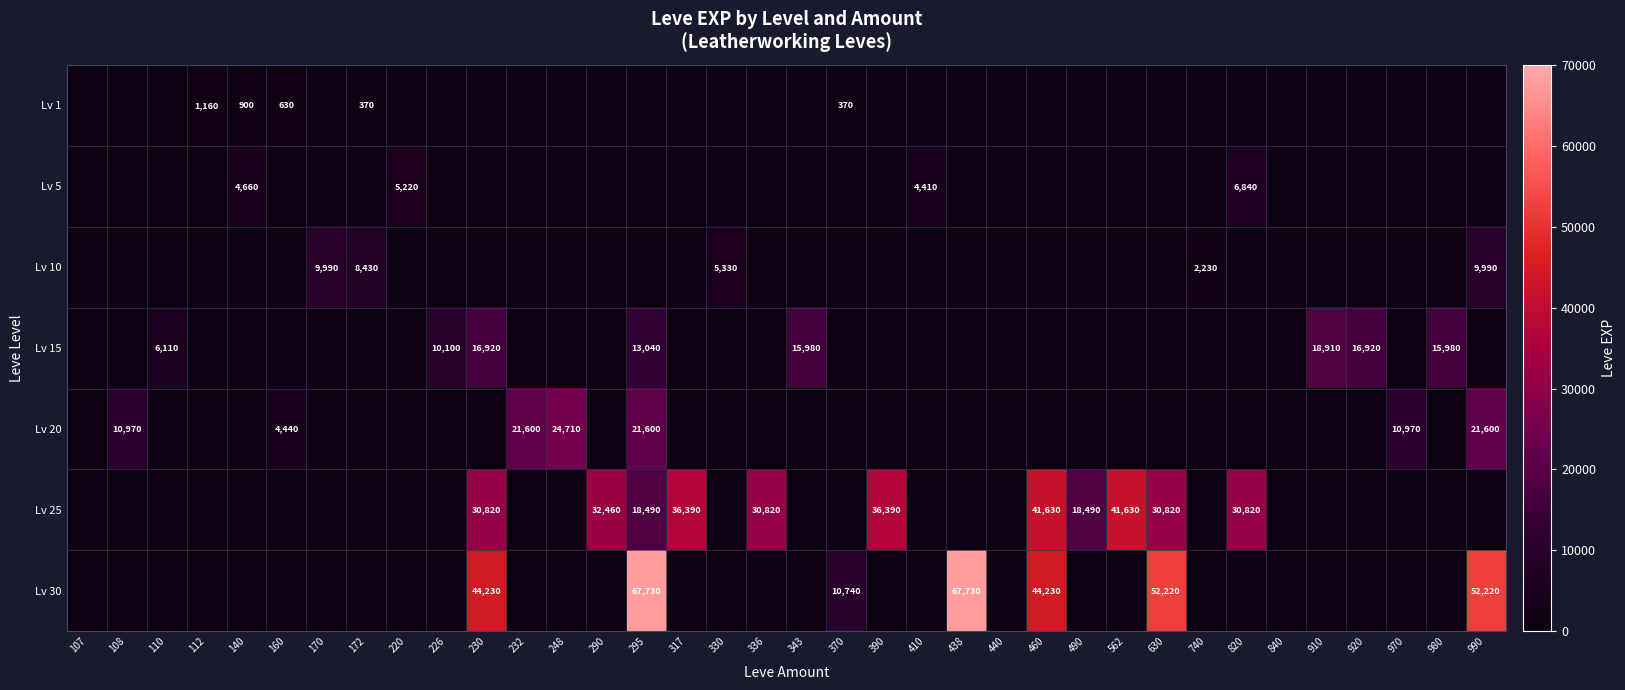

What is the total value across all series at 820?

37660